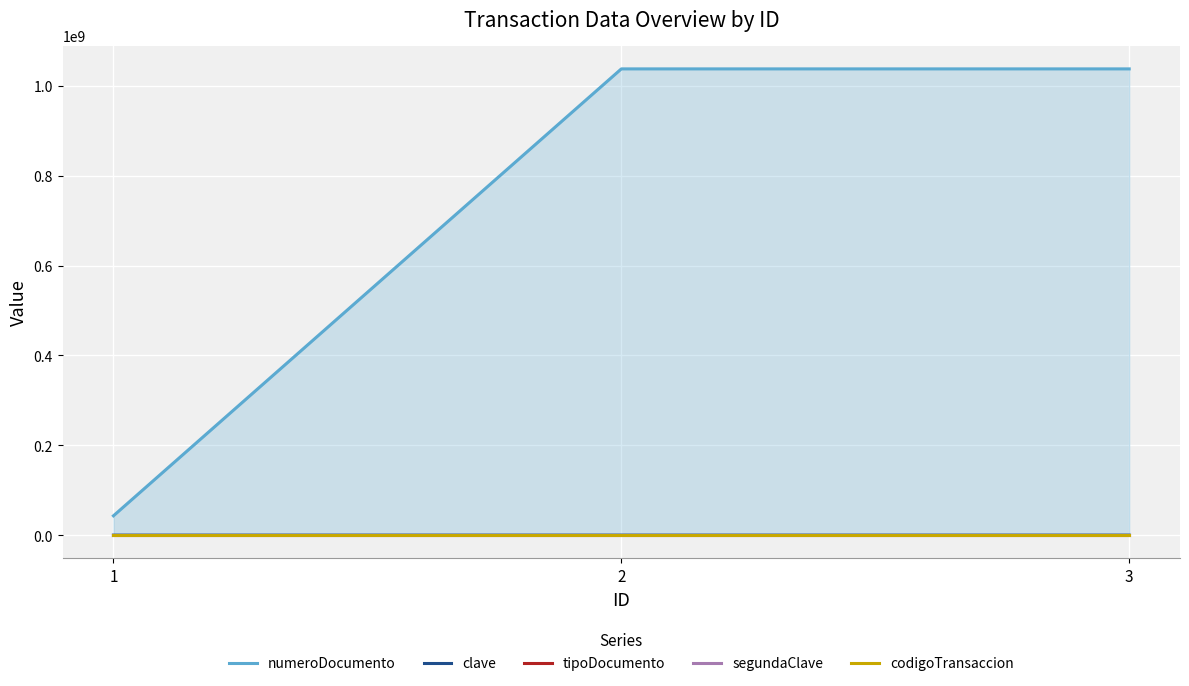

Reading left to right, extract all data points from this chart.

numeroDocumento: 43024987	1037655531	1037655531
clave: 1234	6789	6789
tipoDocumento: 1	1	1
segundaClave: 4321	4321	4321
codigoTransaccion: 369	369	369